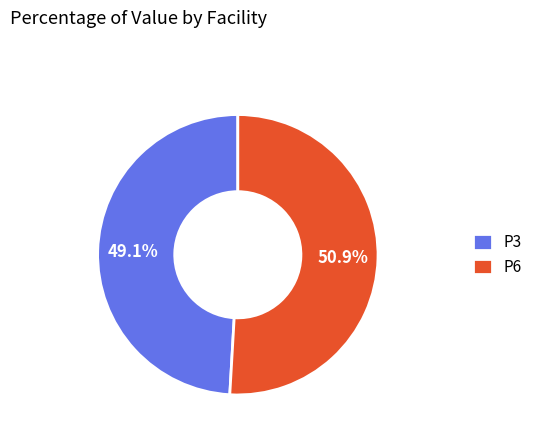

To the nearest percent, what is the difference between the P6 and P3 slice percentages?

2%